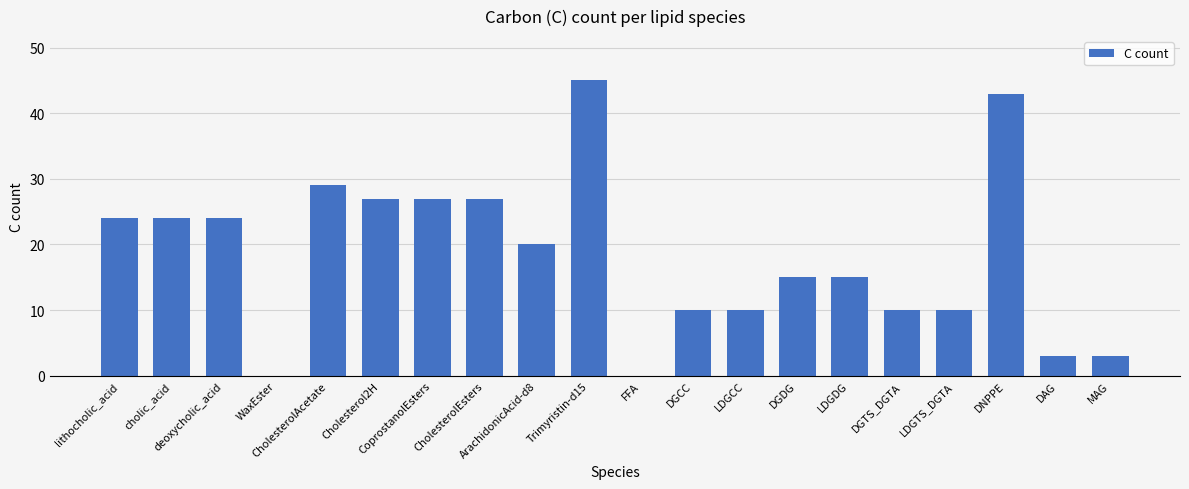

How many distinct data groups are displayed?

1